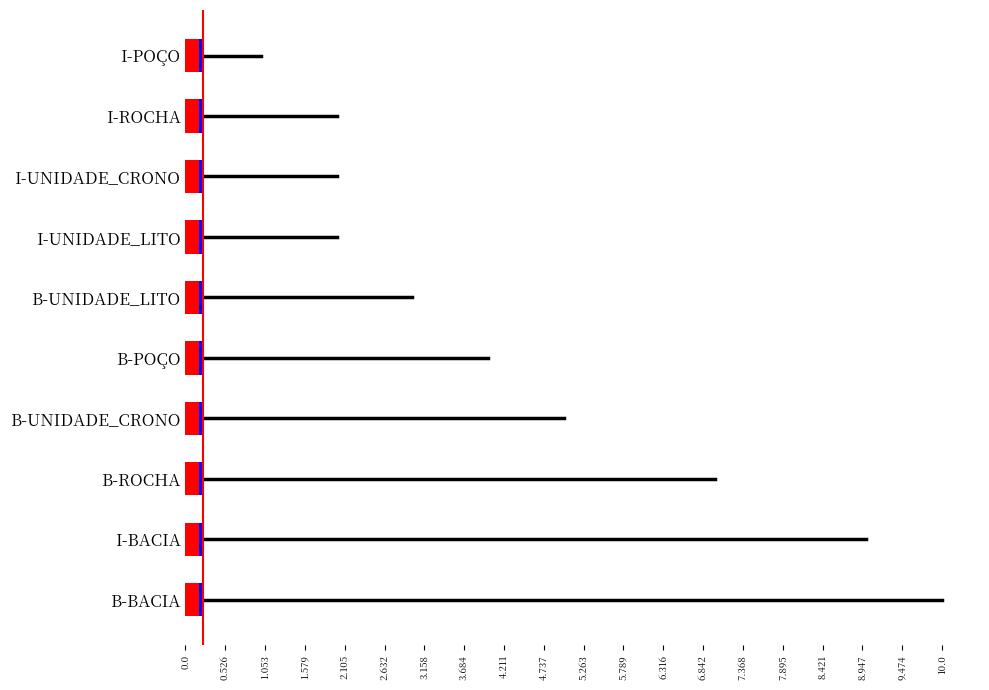

Reading left to right, list all the values displayed in this chart.

10	7	5	4	9	2	3	1	2	2